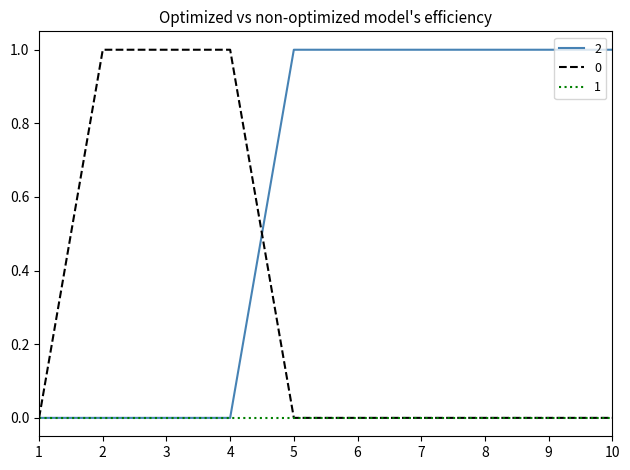

The value of 1 at 8 is 0. True or false?

True